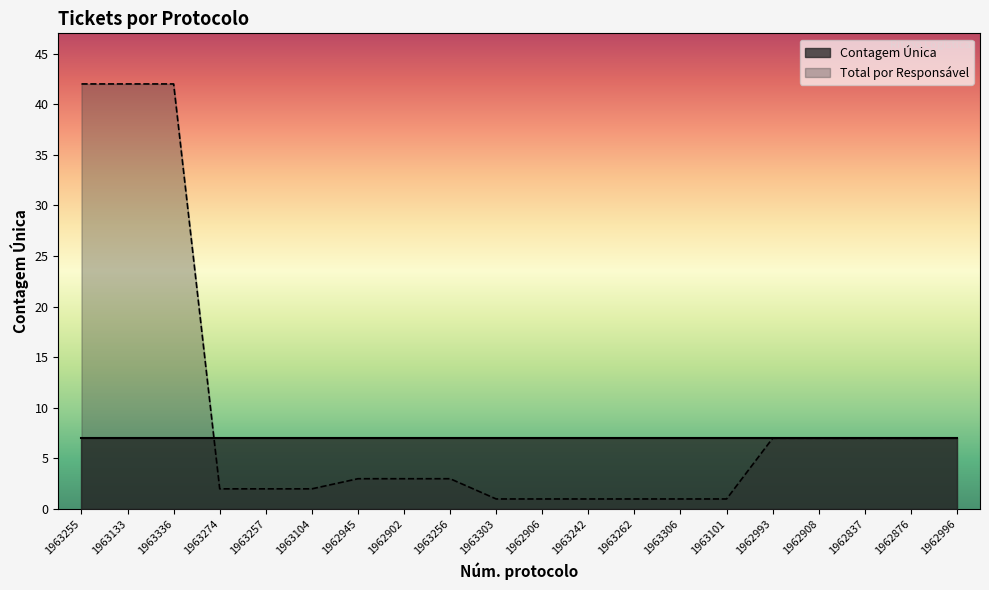

What is the difference between the highest and lowest values at 1963255?

35